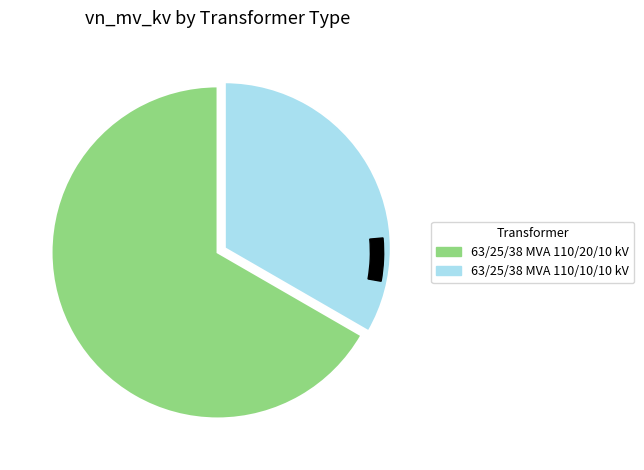

How many slices are in this pie chart?

2